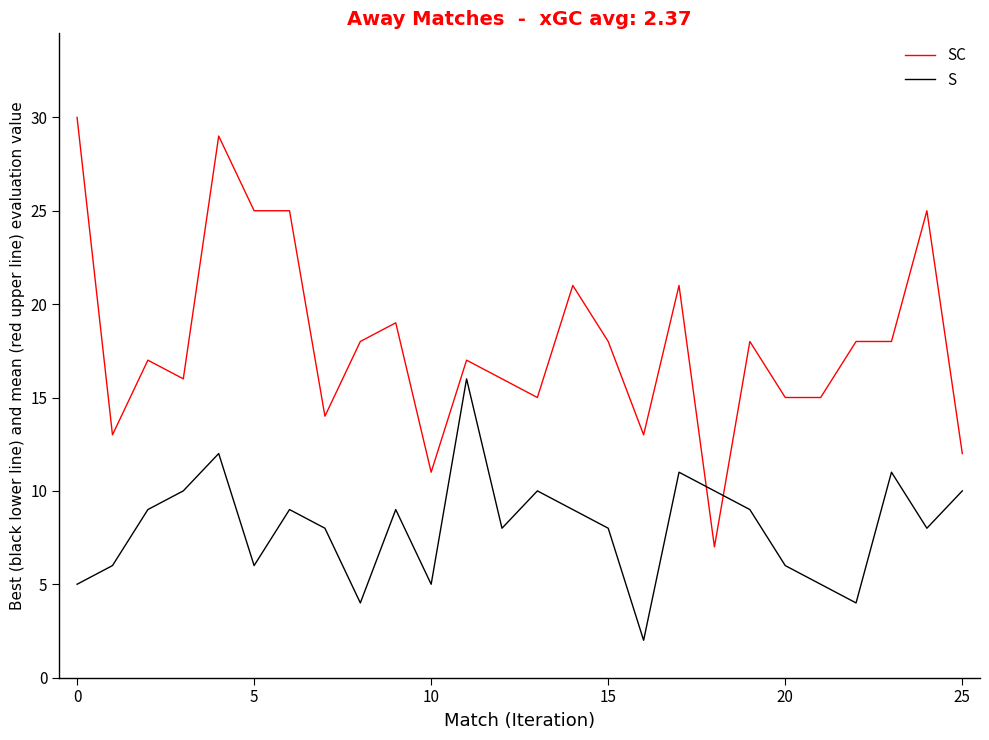

True or false: S has more than 2 points higher than both neighbors.

True